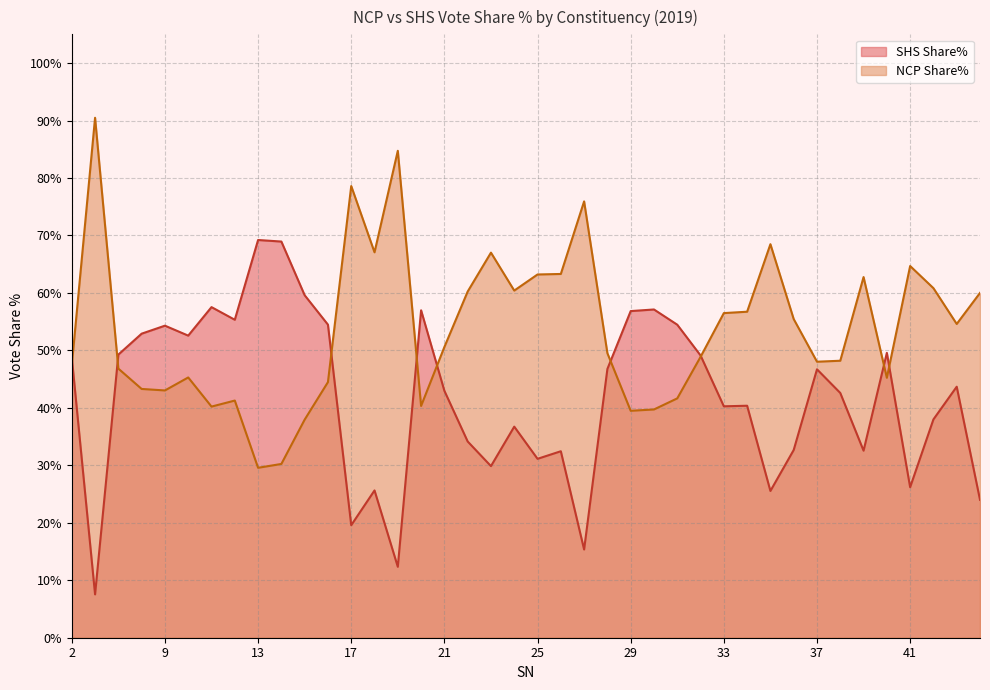

True or false: NCP Share% and SHS Share% cross at least once.

True